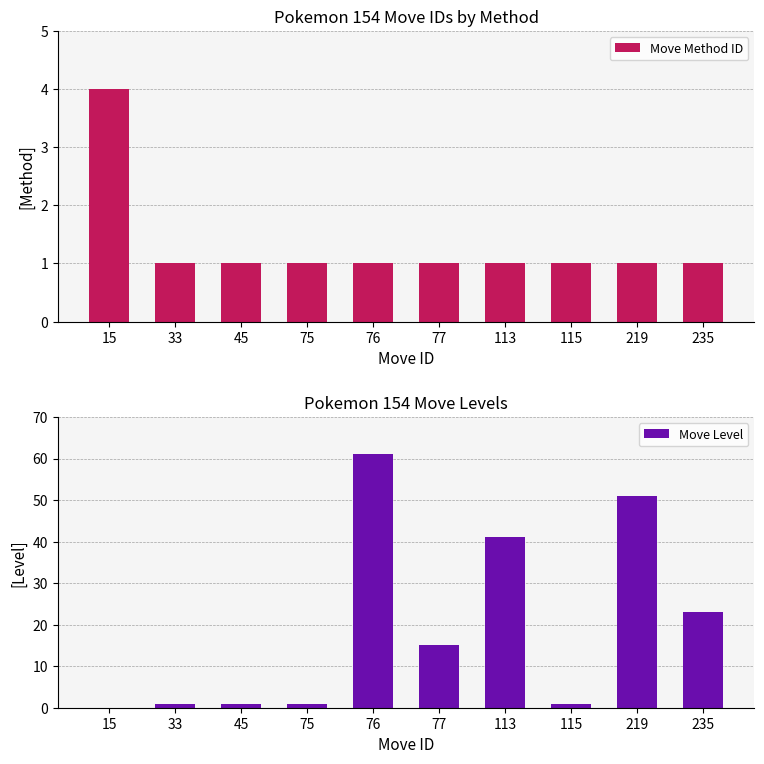

What is the maximum value shown in the chart?

61